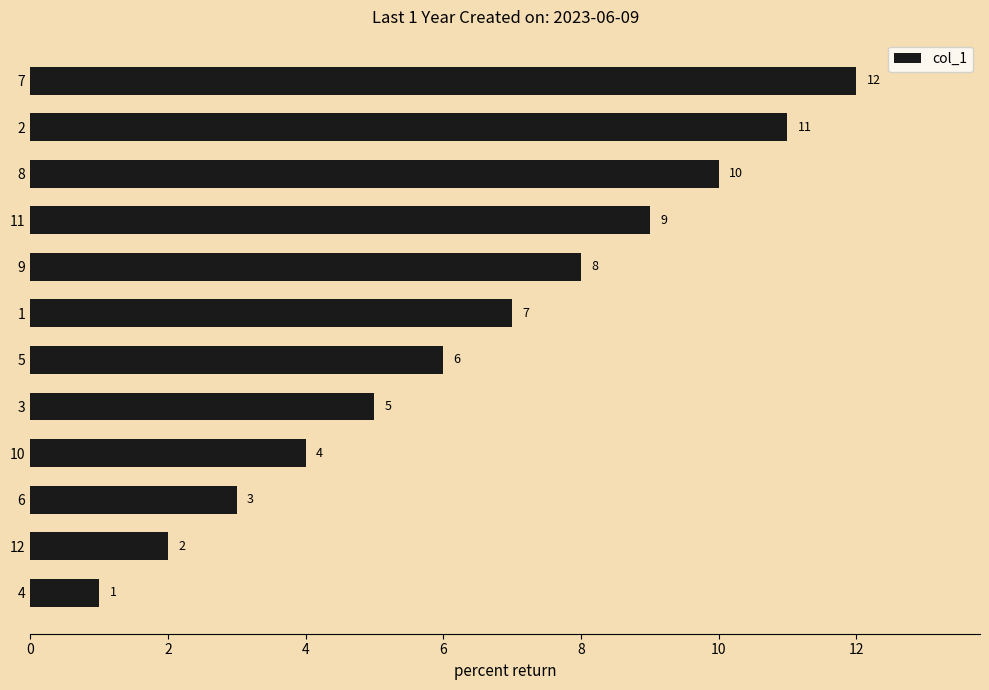

Rank the categories by value from highest to lowest.

7, 2, 8, 11, 9, 1, 5, 3, 10, 6, 12, 4